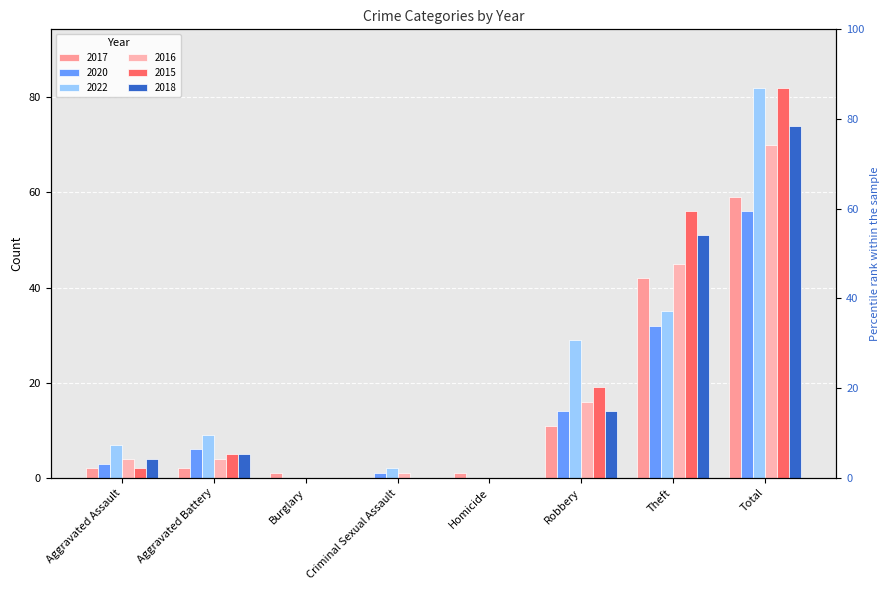

How many data points in 2020 are above 6?

3